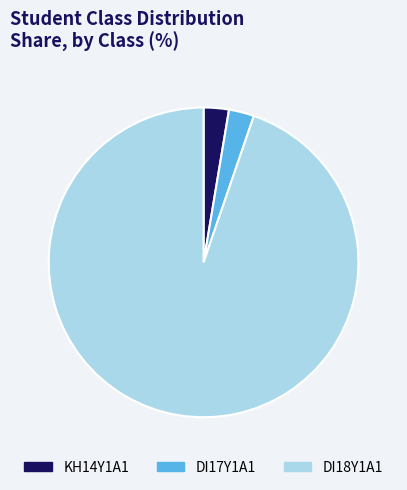

Do DI18Y1A1 and DI17Y1A1 together represent more than half of the pie?

Yes